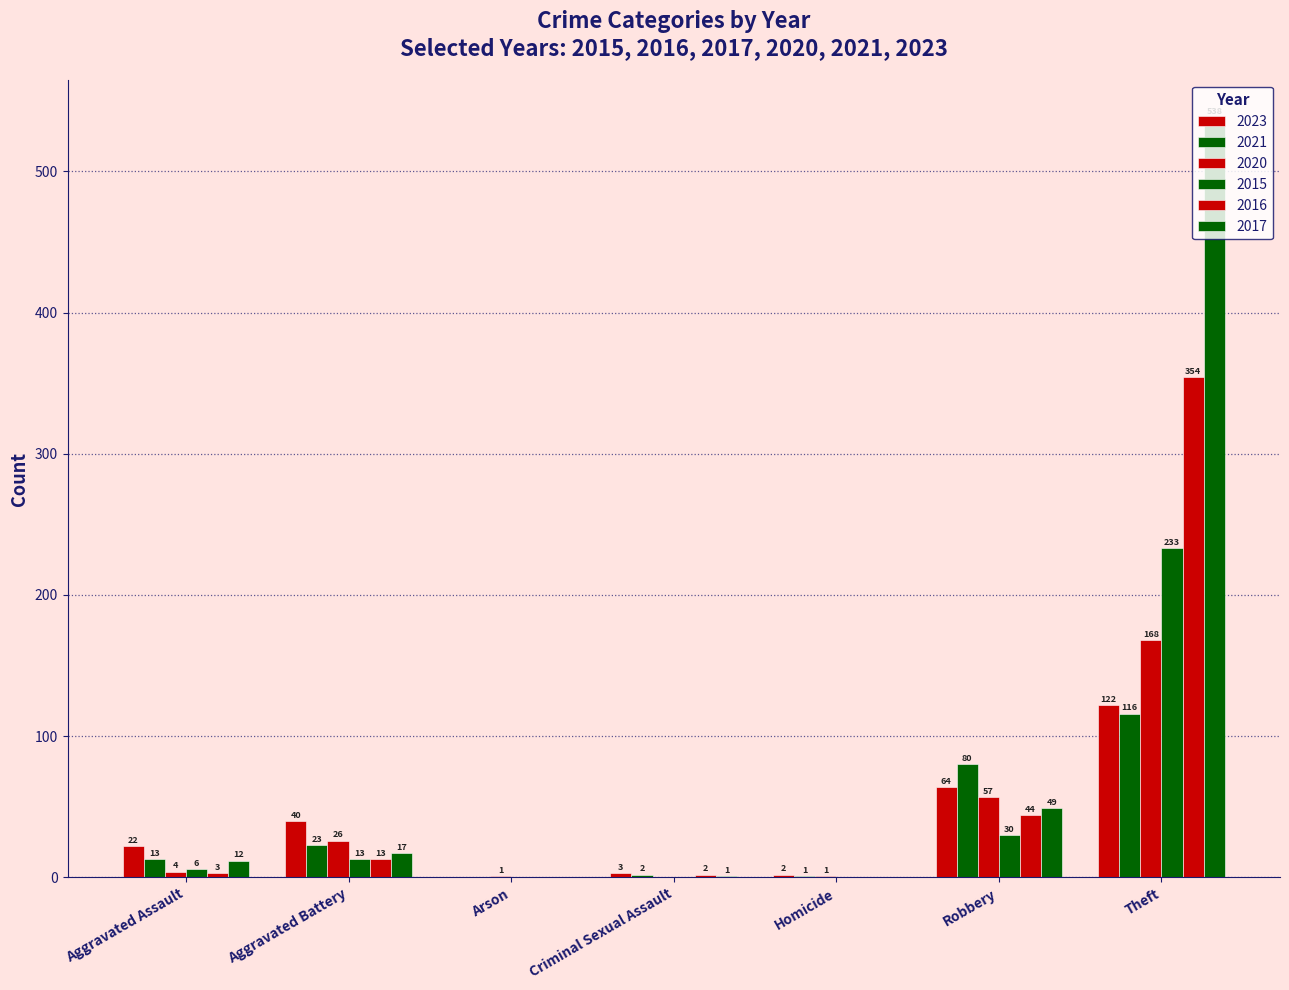

The value of 2017 at Homicide is 203. True or false?

False